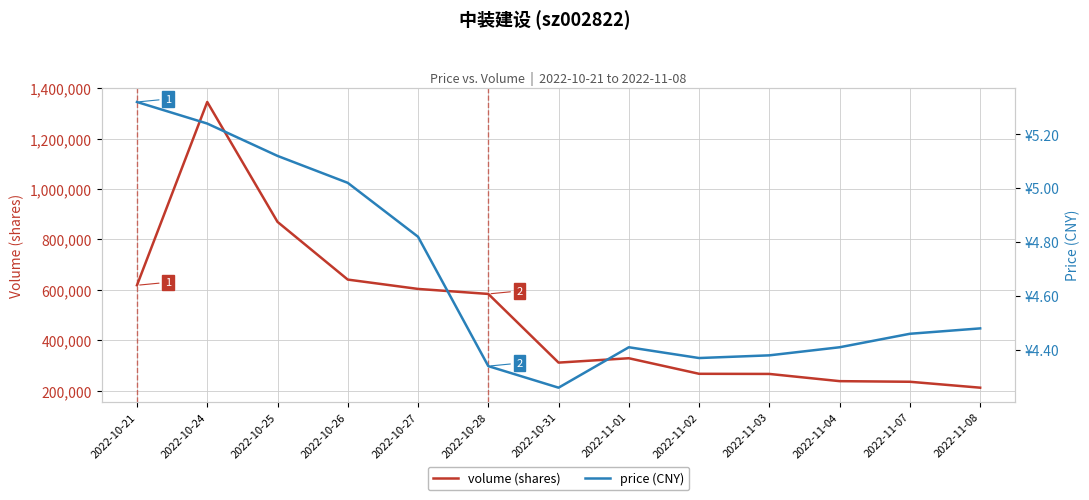

Which has a higher value, 2022-10-21 or 2022-10-27?

2022-10-21